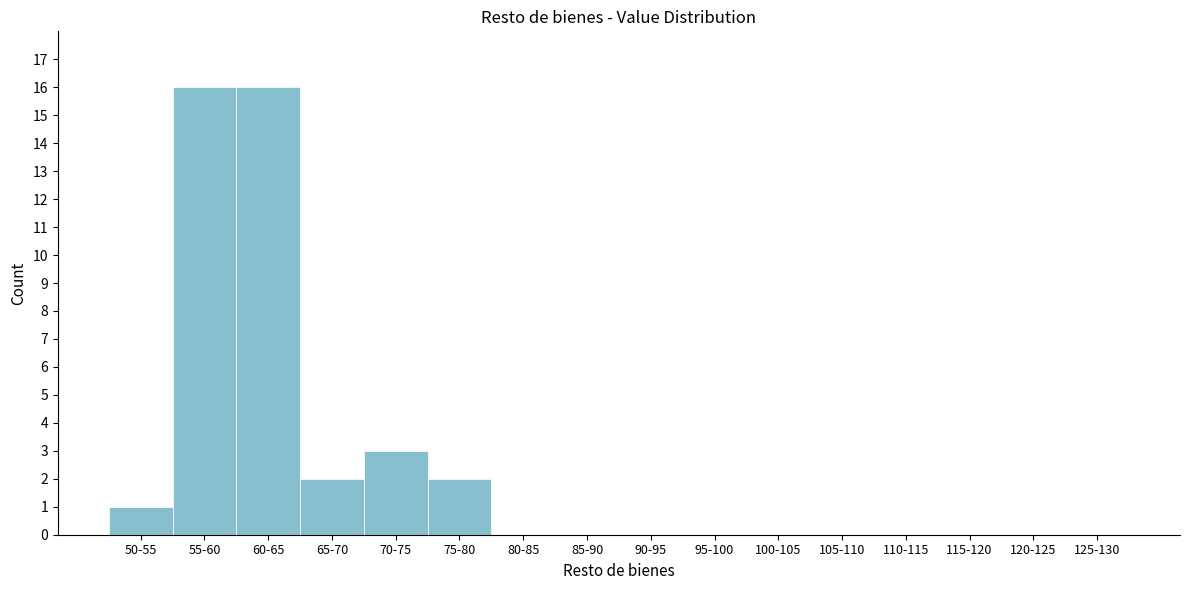

Reading left to right, list all the values displayed in this chart.

50-55=1	55-60=16	60-65=16	65-70=2	70-75=3	75-80=2	80-85=0	85-90=0	90-95=0	95-100=0	100-105=0	105-110=0	110-115=0	115-120=0	120-125=0	125-130=0